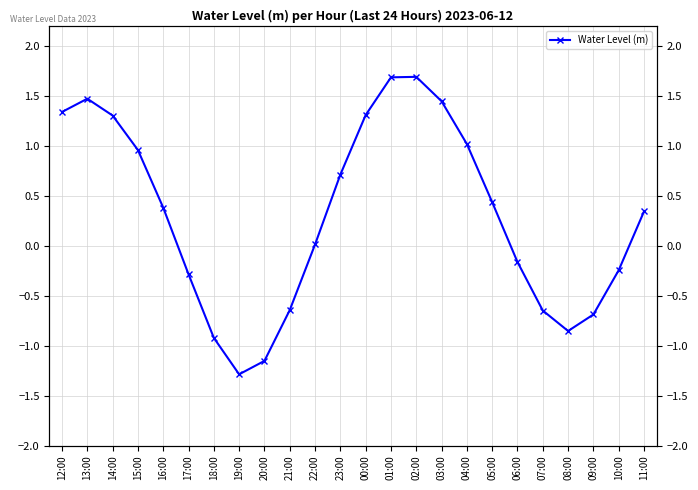

How many data points does each series have?

24